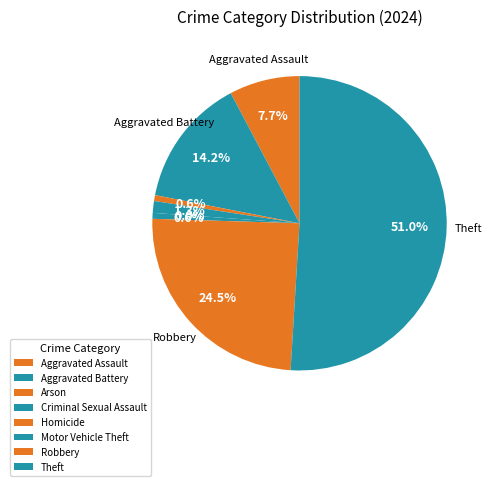

What percentage do Criminal Sexual Assault and Aggravated Battery together represent?

15.5%